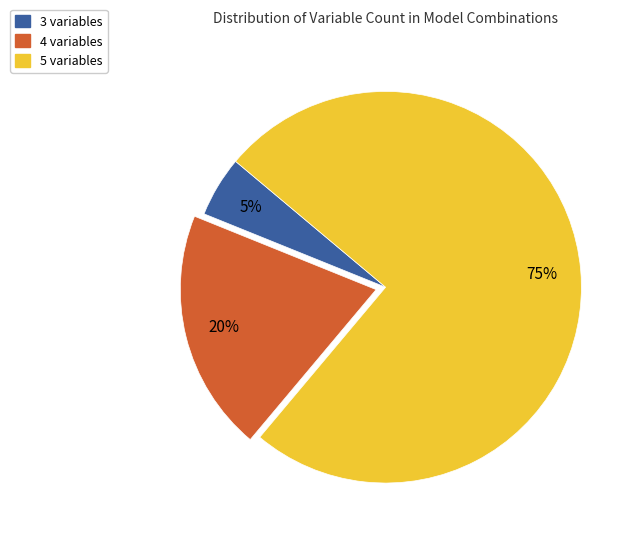

To the nearest percent, what is the difference between the largest and smallest slice percentages?

70%